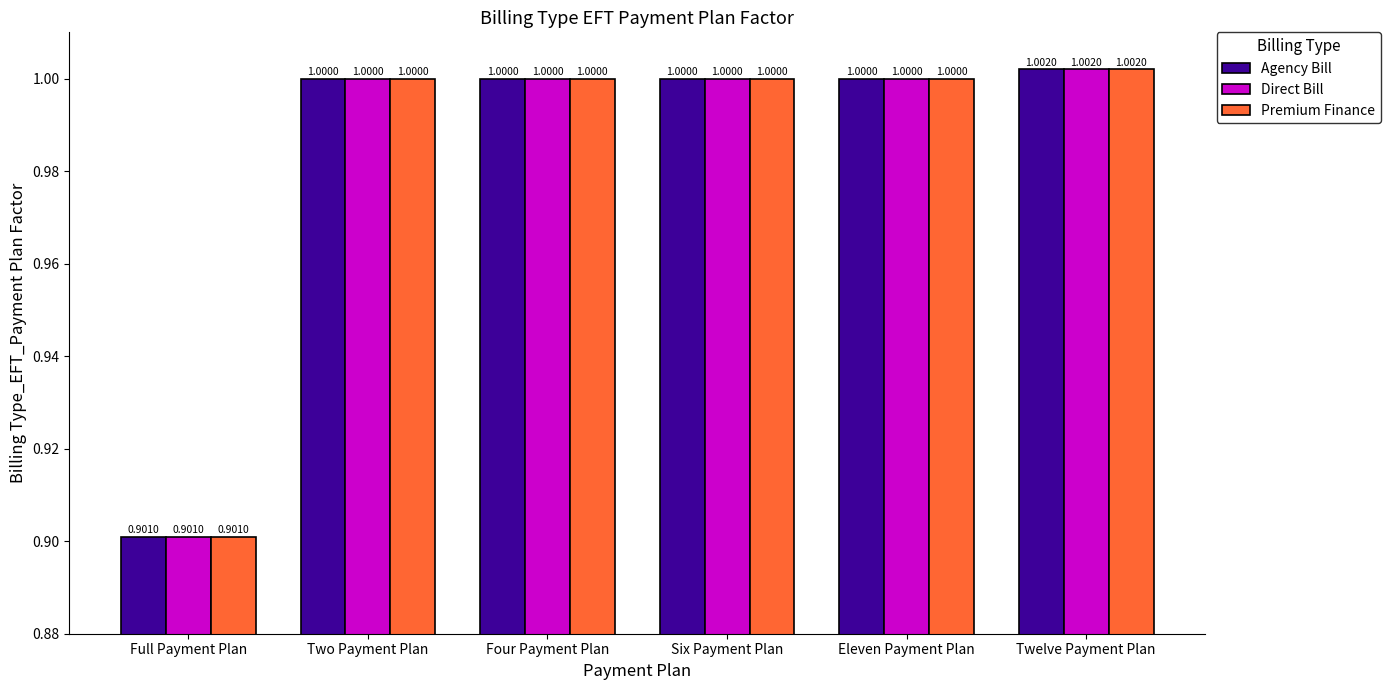

Are the bars horizontal?

No